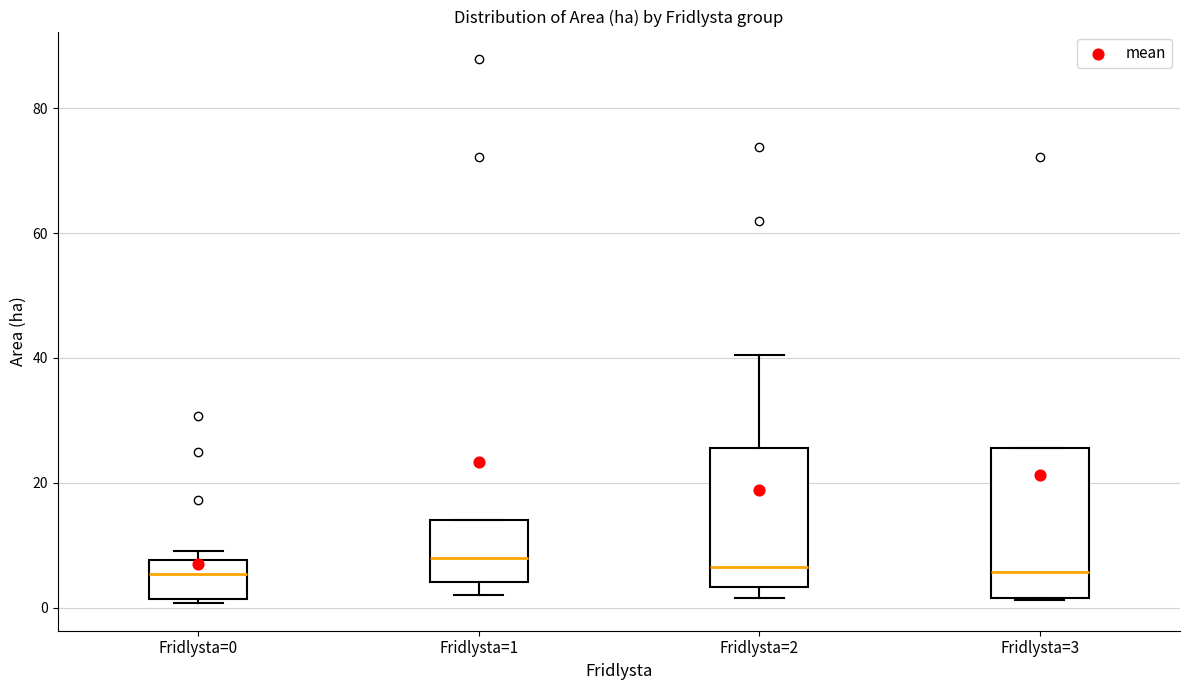

Reading left to right, transcribe this box plot: for each box, give where its median line is, the range the box spans, and where its two whiskers end, as read against the y-axis. The values are not printed on the chart, so give them approximately, as read against the axis.

Fridlysta=0: median 6, box 2 to 8, whiskers 0 to 10
Fridlysta=1: median 8, box 4 to 14, whiskers 2 to 14
Fridlysta=2: median 6, box 4 to 26, whiskers 2 to 40
Fridlysta=3: median 6, box 2 to 26, whiskers 2 to 26